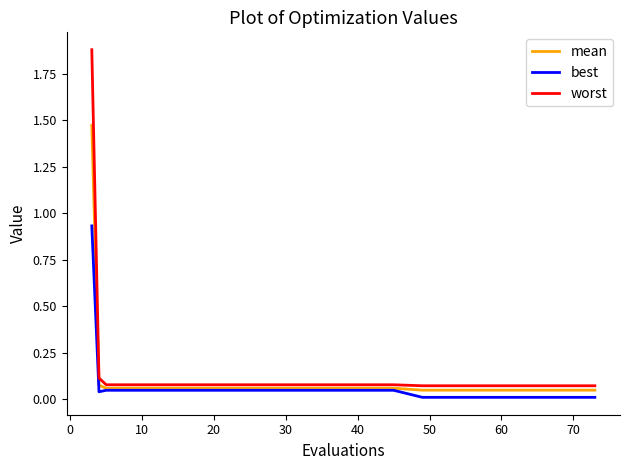

At how many categories does at least one series exceed 0?

20